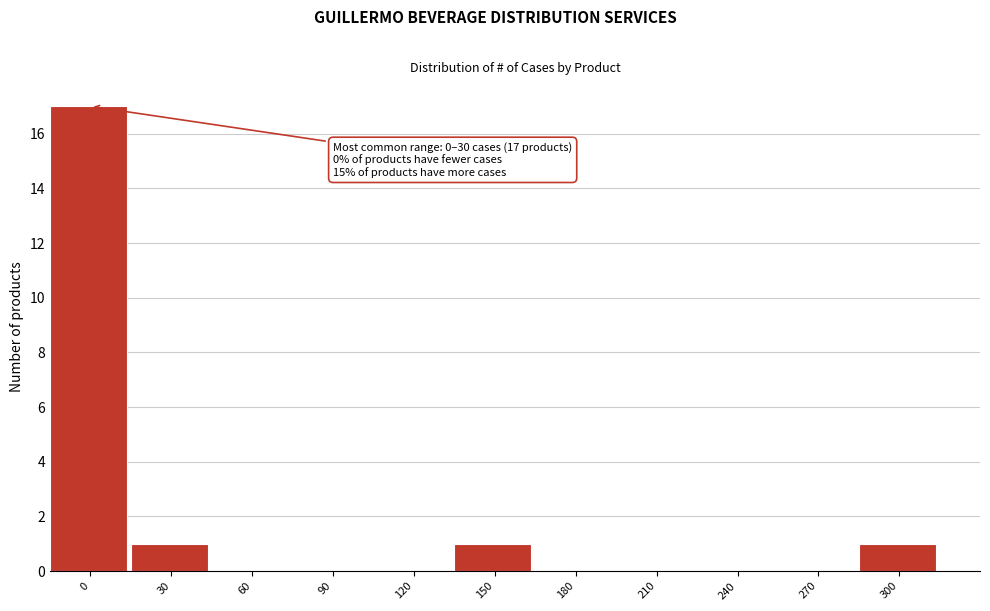

Reading right to left, transcribe all the data shown in this chart.

300=1	270=0	240=0	210=0	180=0	150=1	120=0	90=0	60=0	30=1	0=17